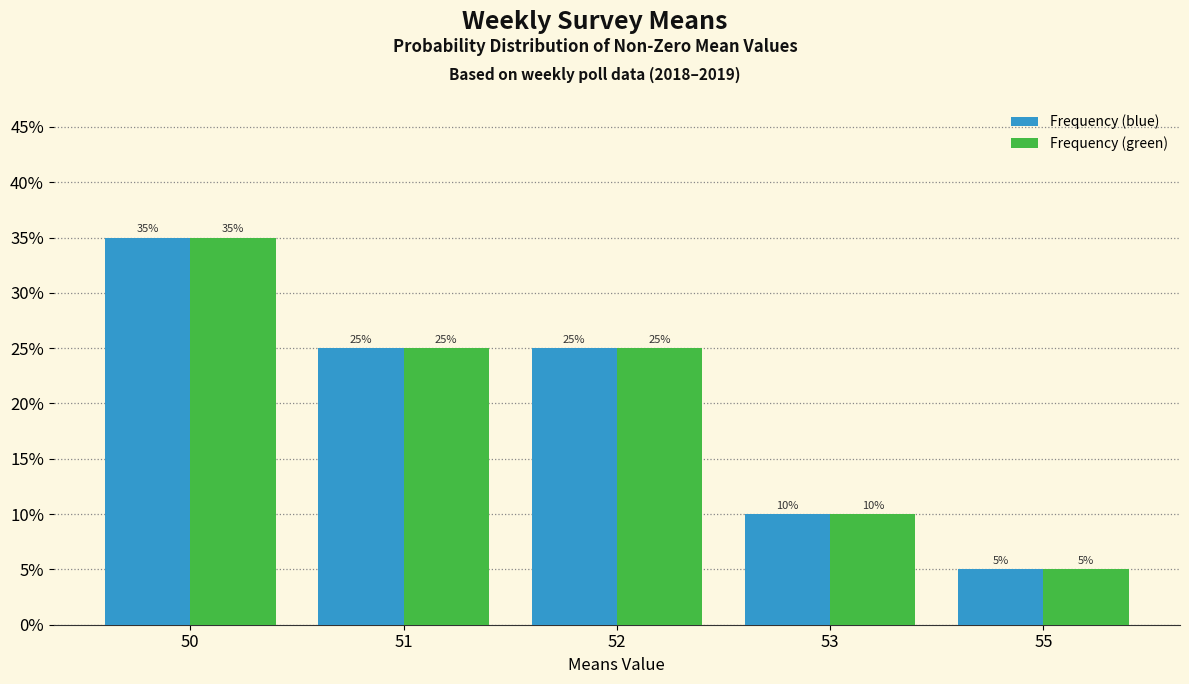

What is the minimum value shown in the chart?

5